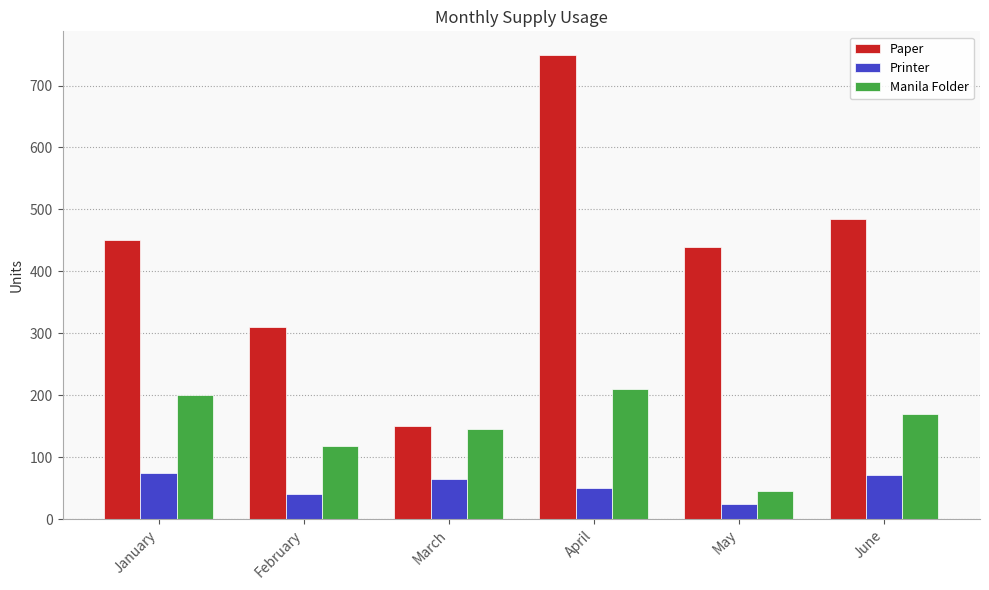

What are all the series names shown in the legend?

Paper, Printer, Manila Folder